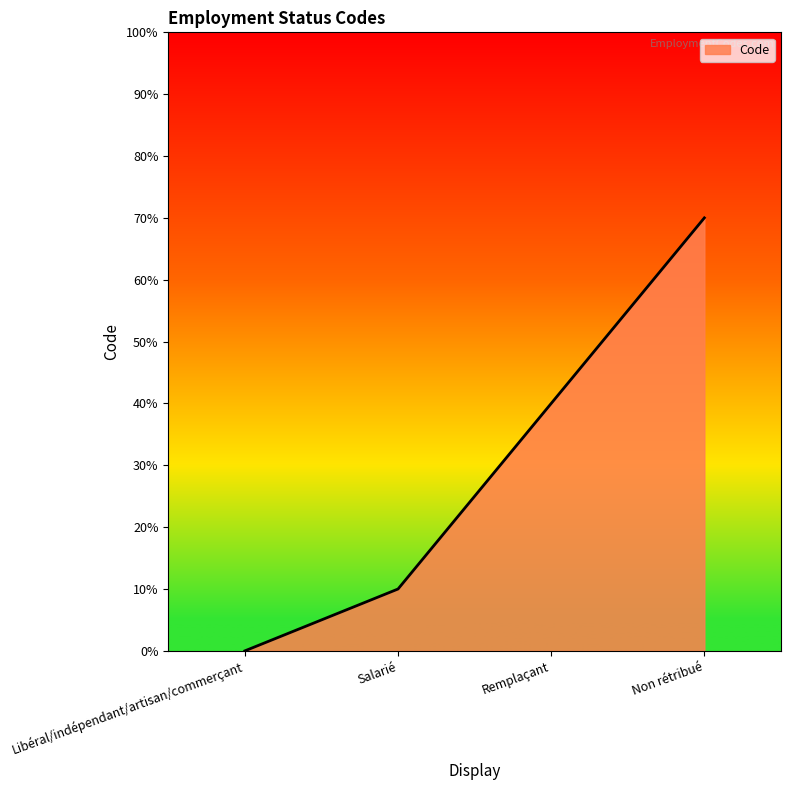

True or false: there are more than 2 points higher than both neighbors.

False